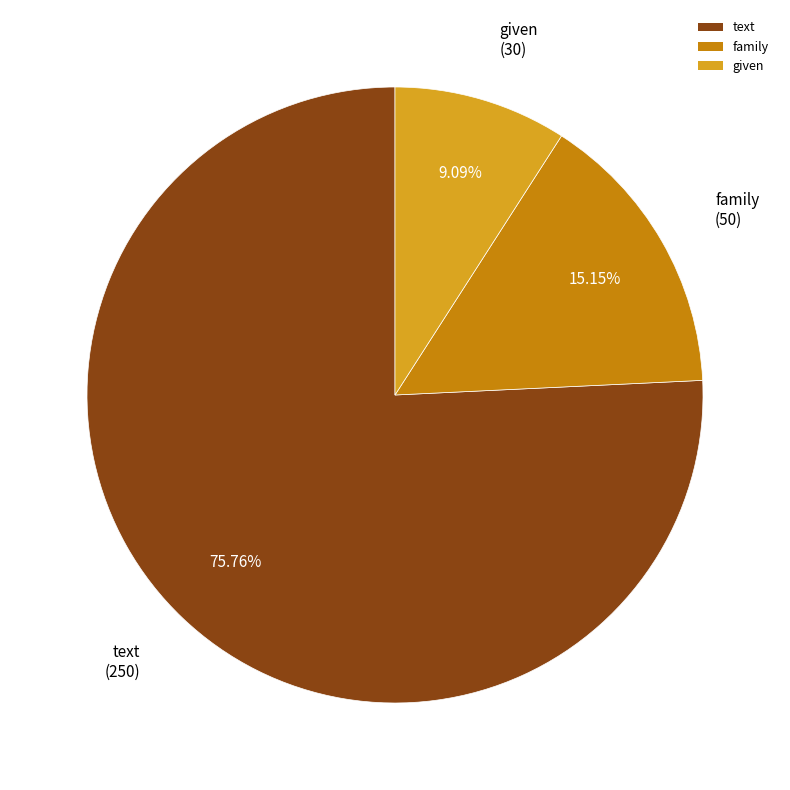

Rank the categories by value from lowest to highest.

given, family, text